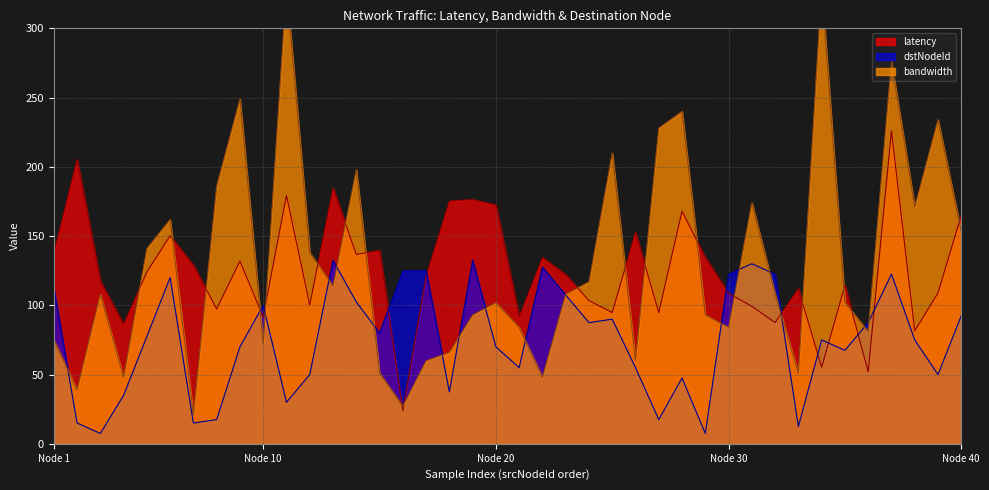

At which label is bandwidth closest to 175?

31